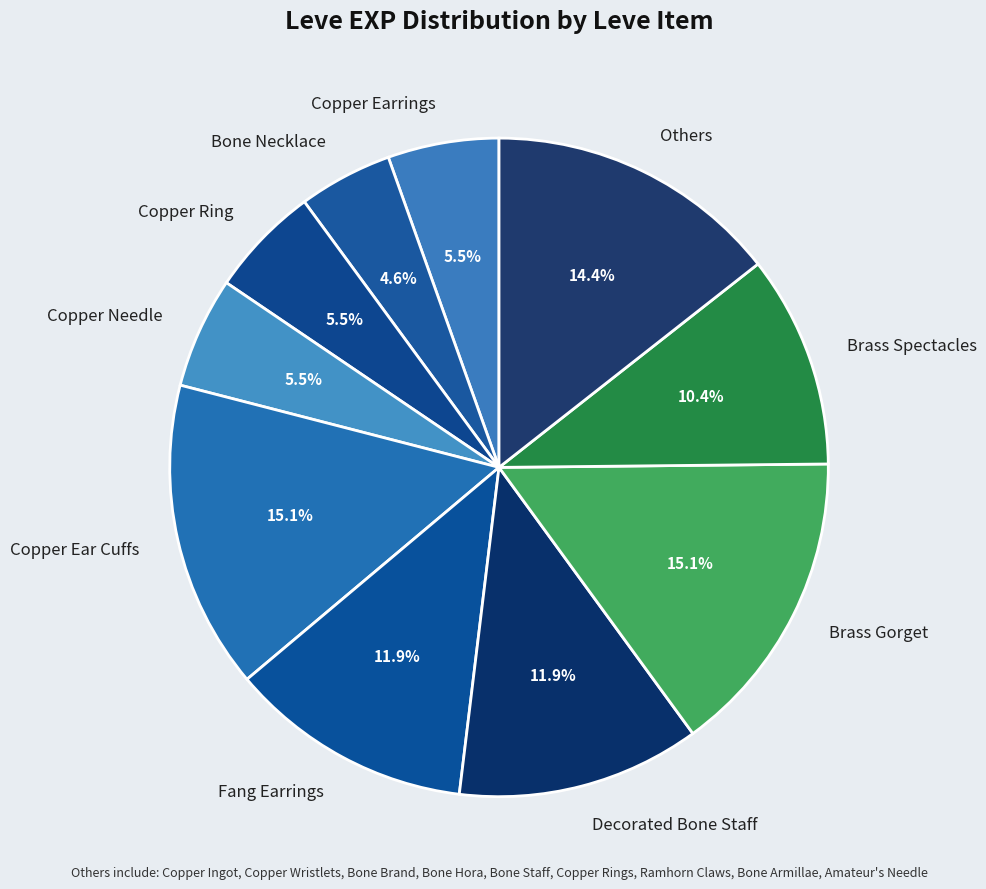

Is there any slice that represents more than half of the pie?

No